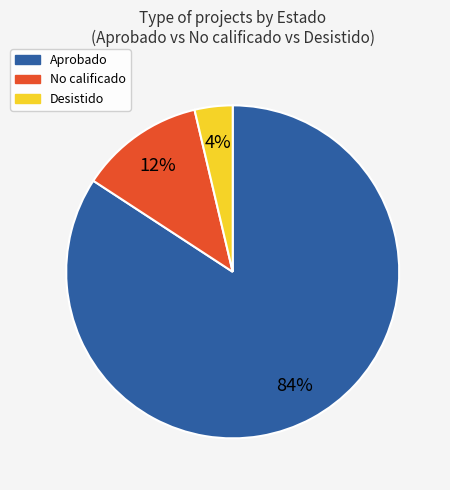

Is it true that Desistido is 4% of the pie?

True